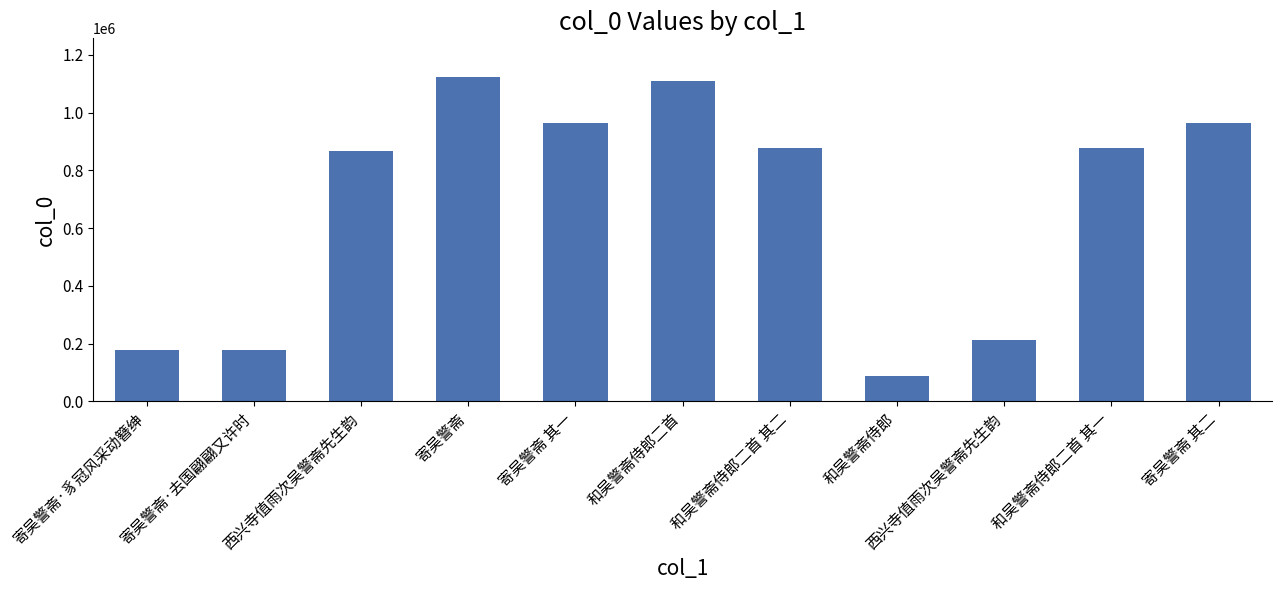

Approximately how many times larger is the value at 和吴警斋侍郎二首 compared to 寄吴警斋 其二?

1.1